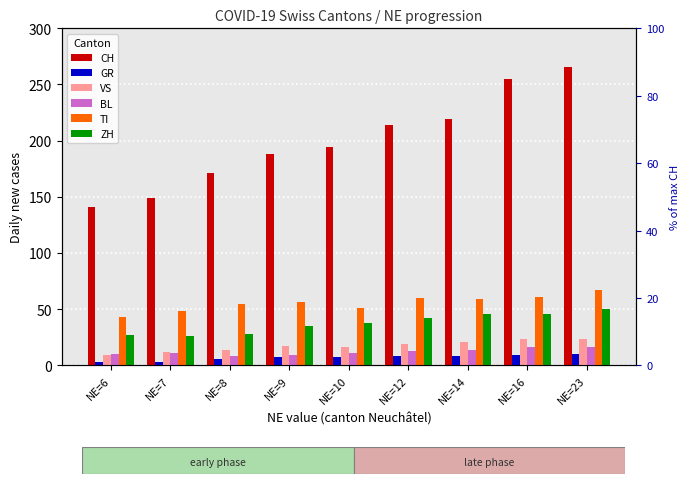

Which series has the largest range (max minus min)?

CH